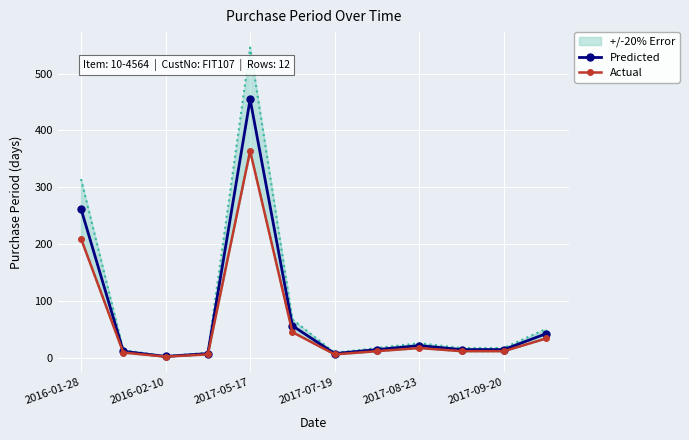

Reading right to left, list all the values displayed in this chart.

Predicted: 42.0	14.0	14.0	21.0	14.0	7.0	56.0	455.0	7.0	2.0	11.0	262.0
Actual: 33.6	11.2	11.2	16.8	11.2	5.6	44.8	364.0	5.6	1.6	8.8	209.6